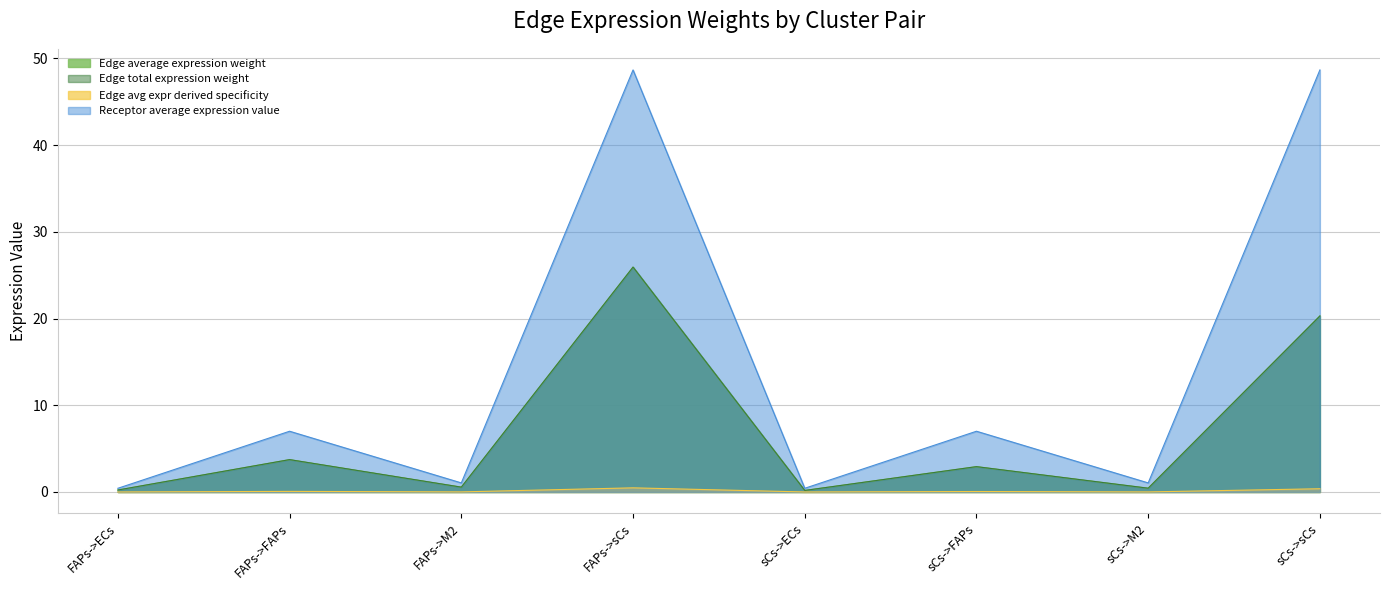

How many data points in Edge average expression weight are less than 2?

4